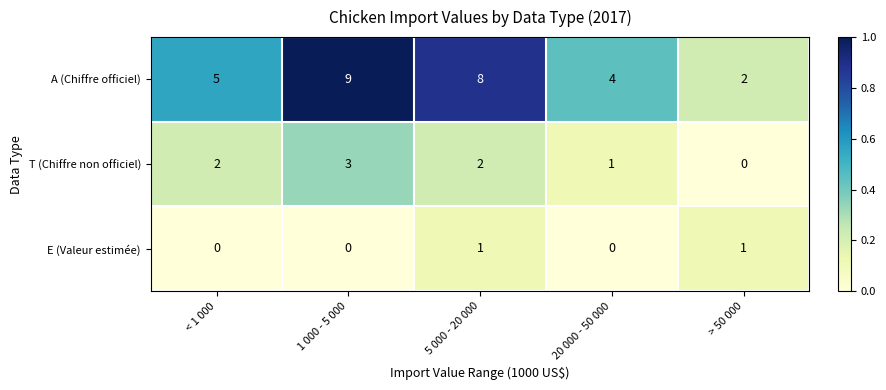

Between < 1 000 and > 50 000, which series saw the biggest shift?

A (Chiffre officiel)